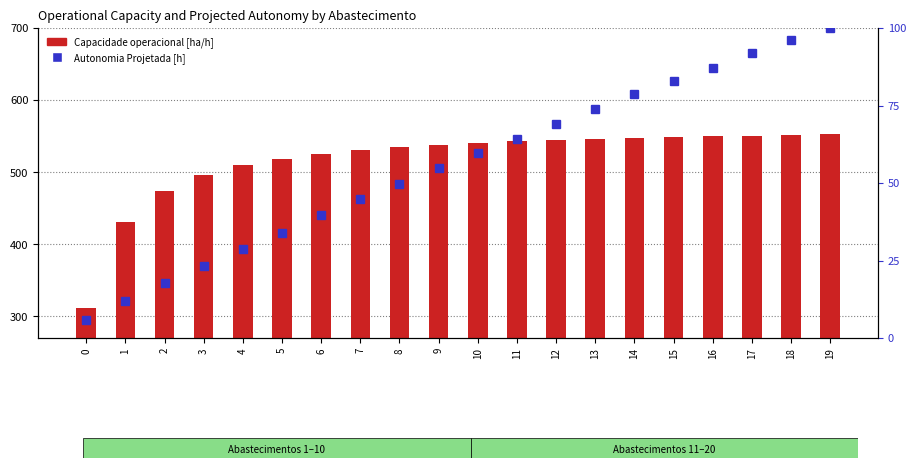

Which series has the widest spread of values?

Capacidade operacional [ha/h]